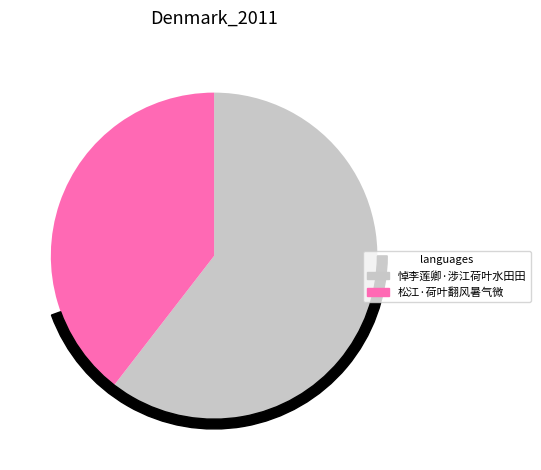

The 松江·荷叶翻风暑气微 slice represents 40% of the pie. True or false?

True